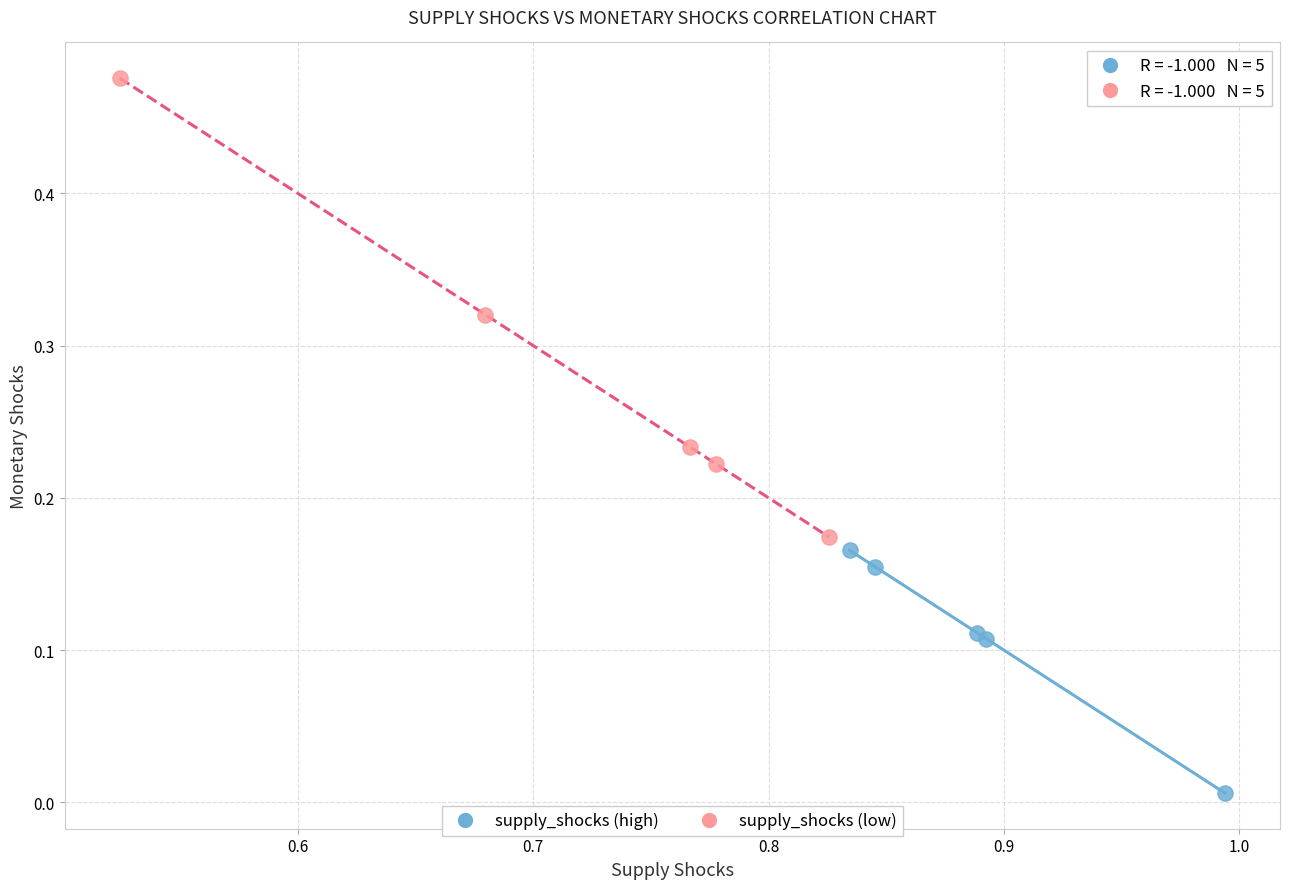

Which series contains the highest Y value?

supply_shocks (low)